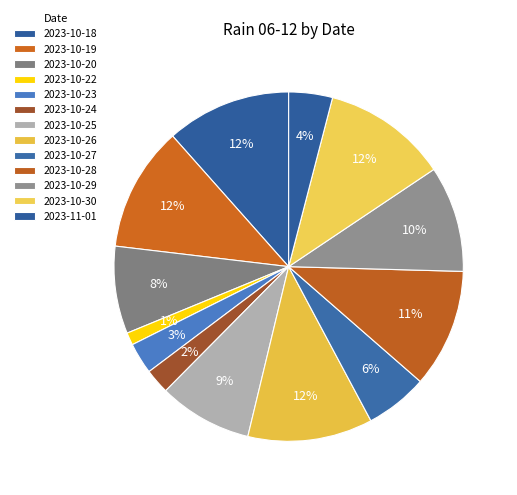

Count the number of slices in the pie.

13